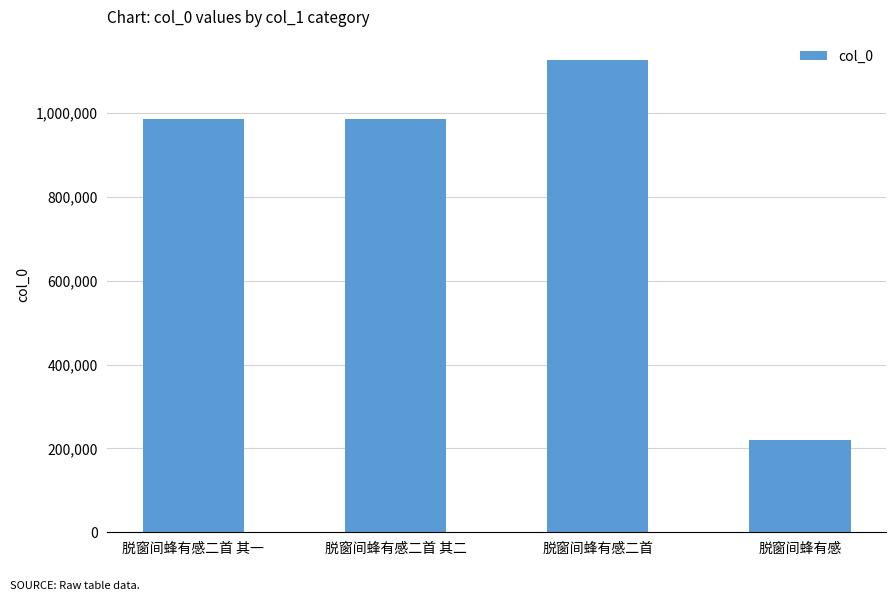

Between 脱窗间蜂有感二首 其一 and 脱窗间蜂有感, which is larger?

脱窗间蜂有感二首 其一